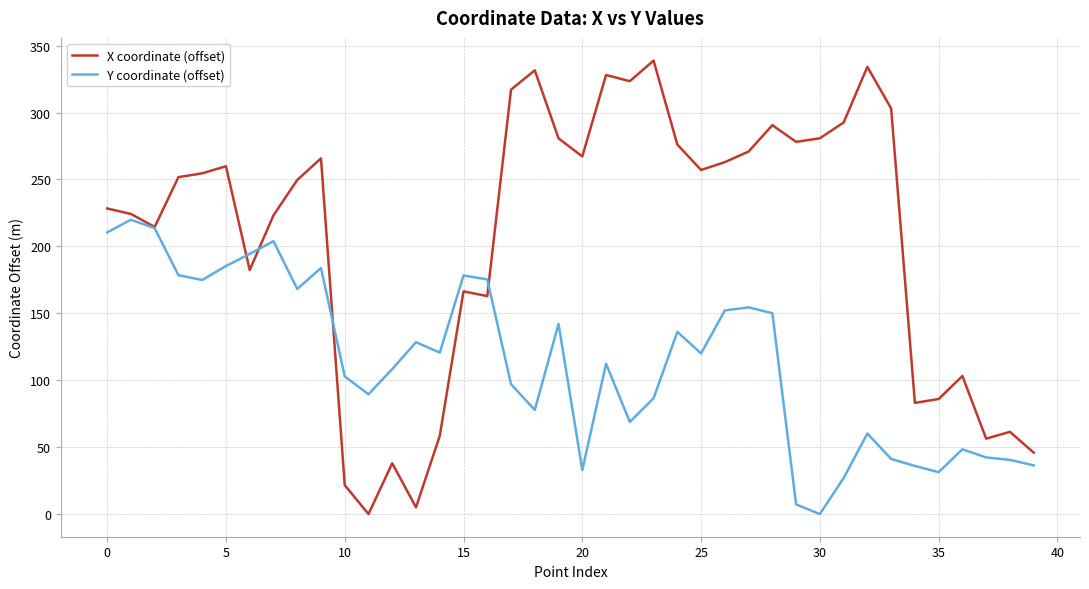

What is the maximum value for X coordinate (offset)?

338.8